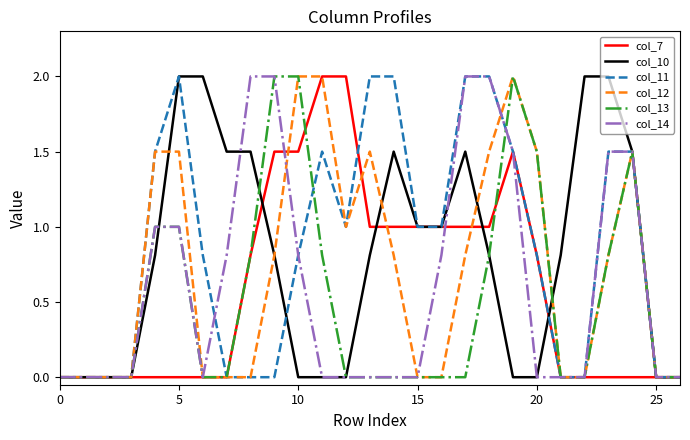

What is the maximum value for col_12?

2.0